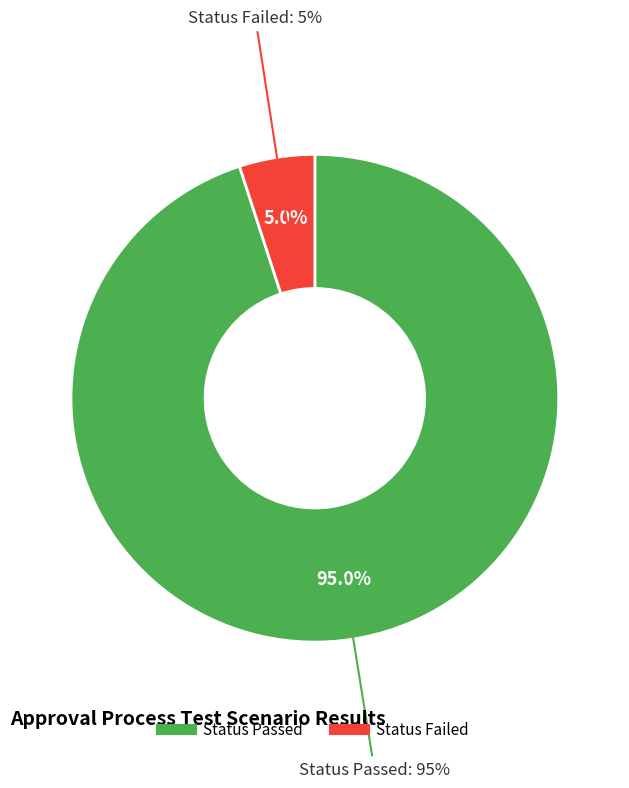

To the nearest percent, what is the difference between the Status Passed and Status Failed slice percentages?

90%